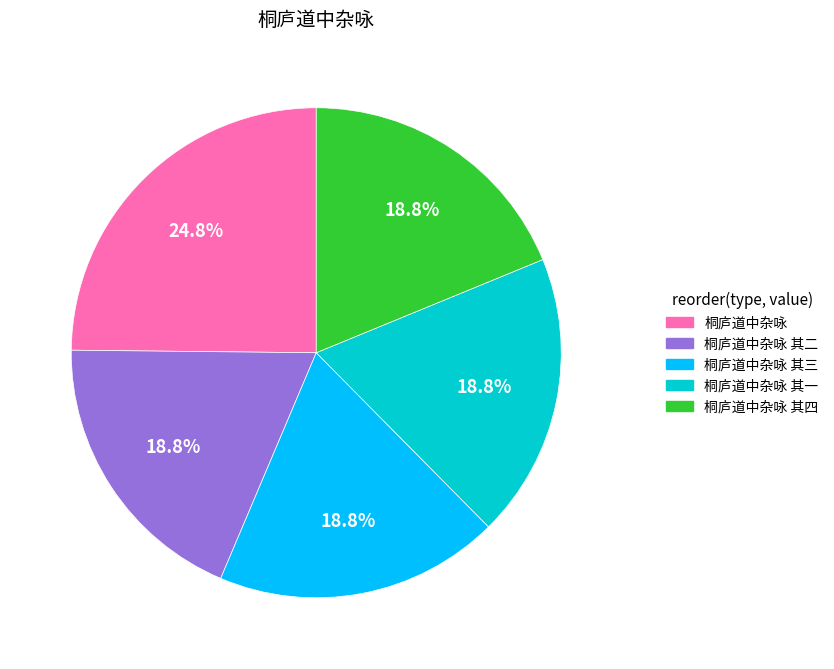

To the nearest percent, what is the average slice percentage?

20%